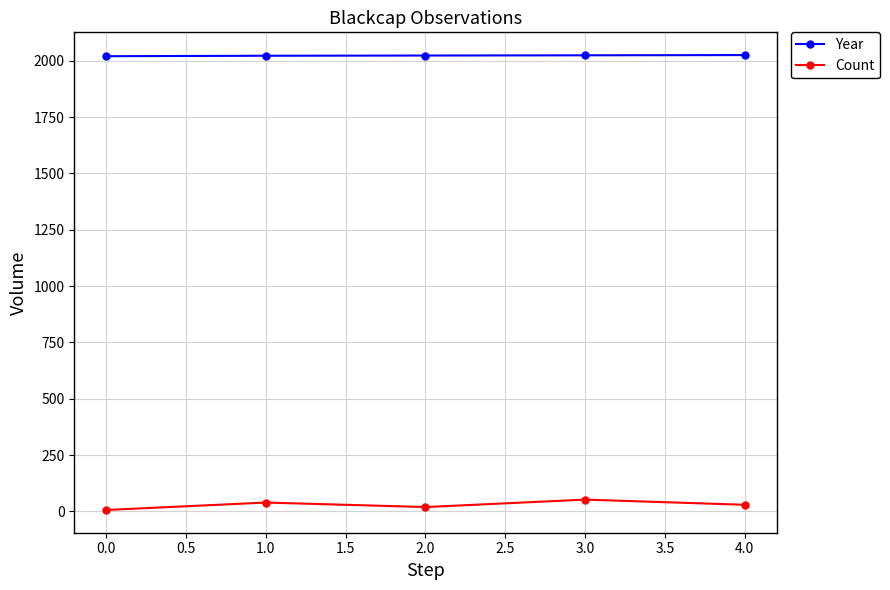

True or false: Year has more than 2 interior local peaks.

False